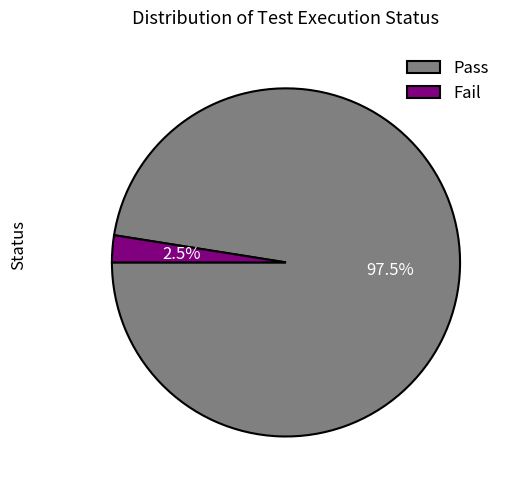

To the nearest percent, what is the difference between the largest and smallest slice percentages?

95%